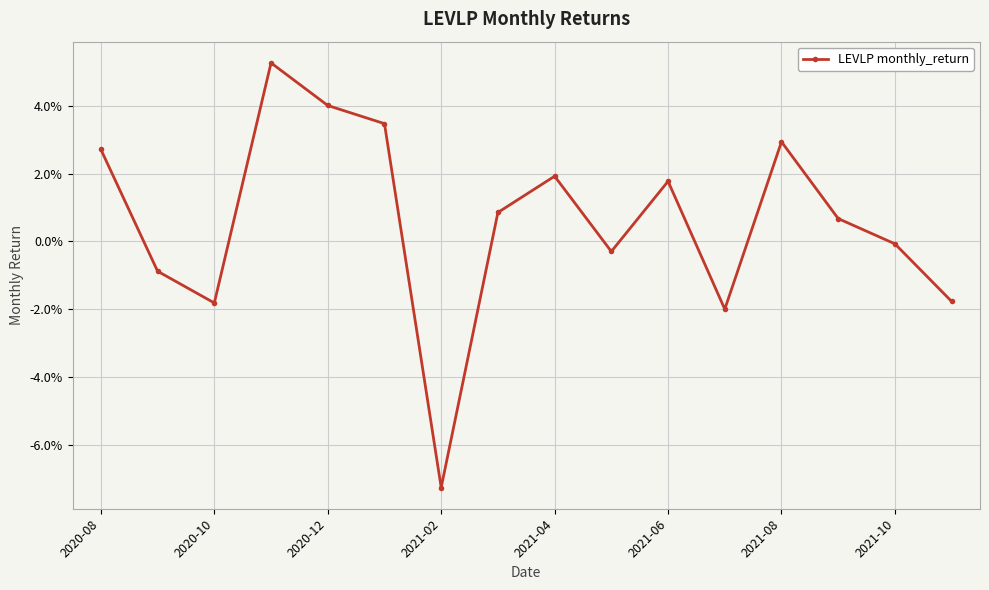

What is the sum of all values?

0.1